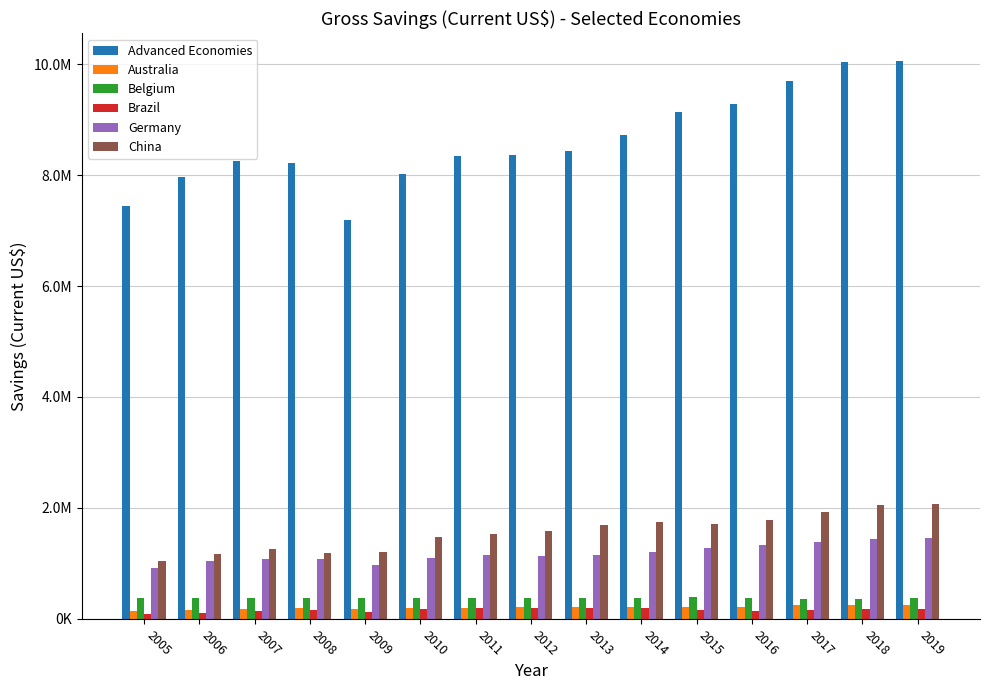

What is the lowest value of the Advanced Economies series?

7189470.0